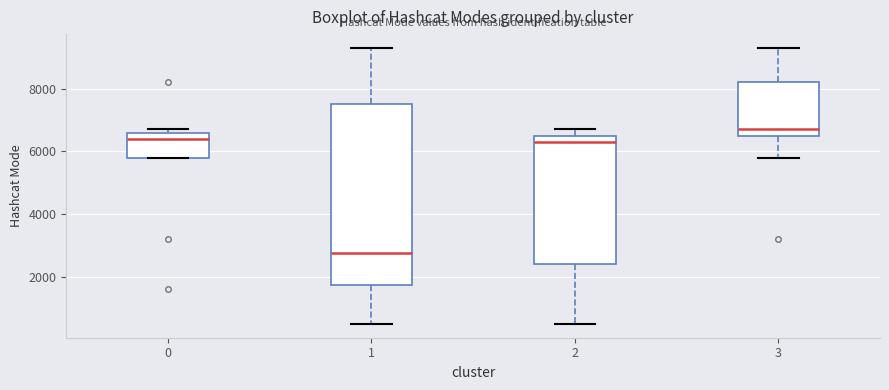

Where is the upper edge of the box at x = 1 on the y-axis? The values are not printed on the chart, so give them approximately, as read against the axis.

7600